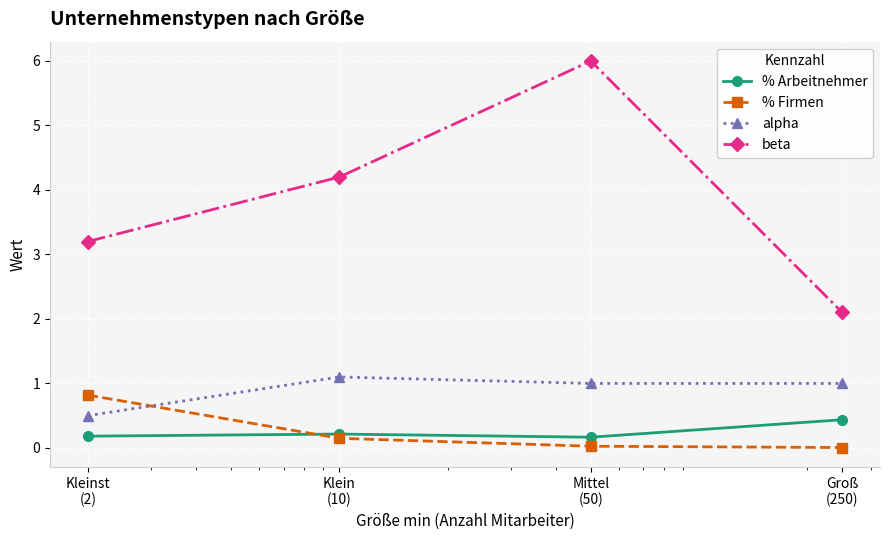

Count the number of categories in the chart.

4